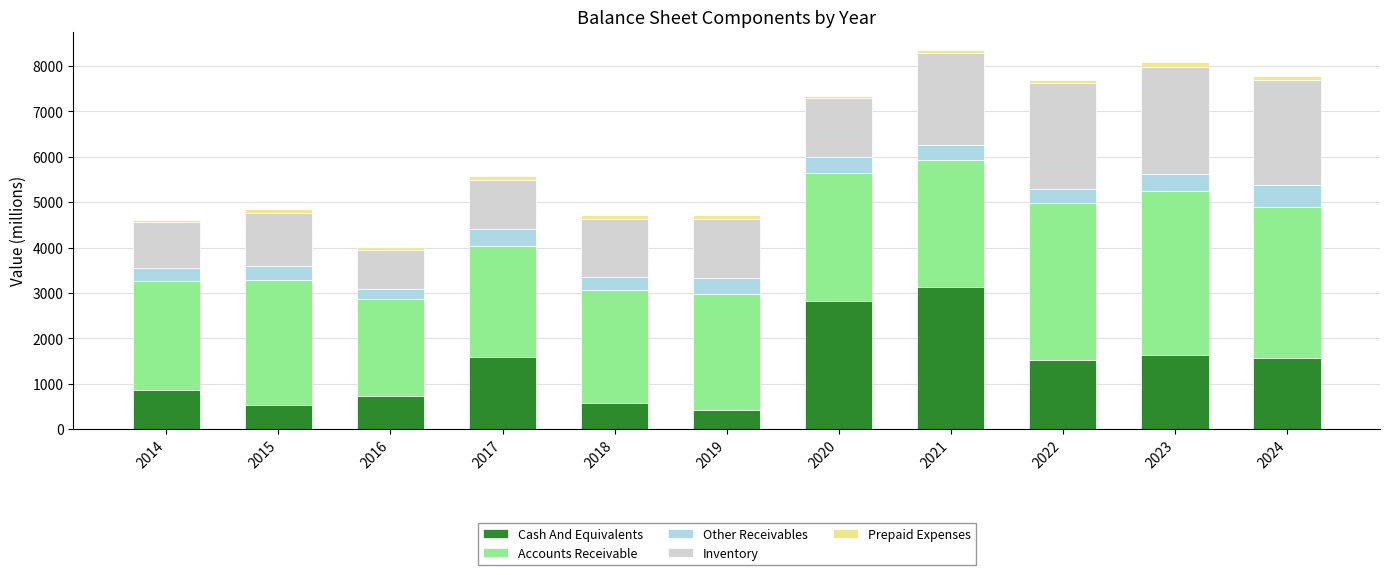

How many data points in Cash And Equivalents are less than 1531?

5